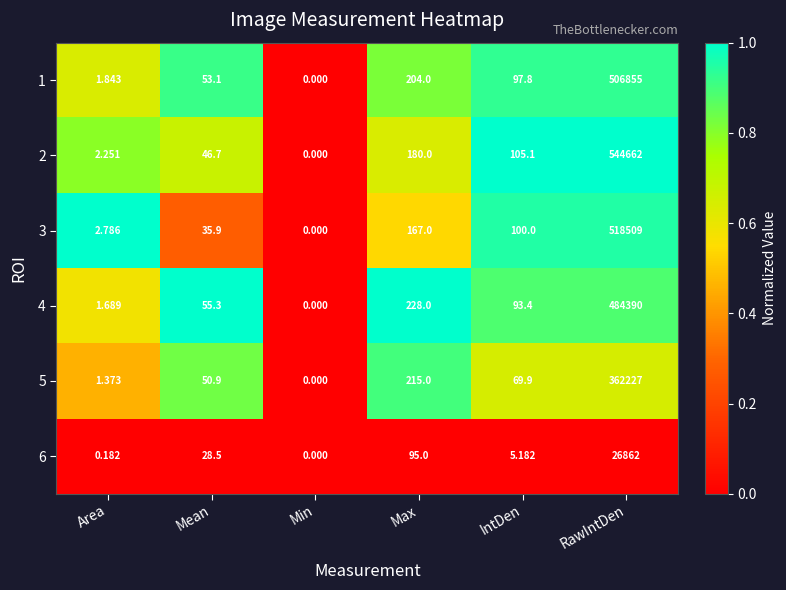

Rank the categories by 6 value from highest to lowest.

RawIntDen, Max, Mean, IntDen, Area, Min